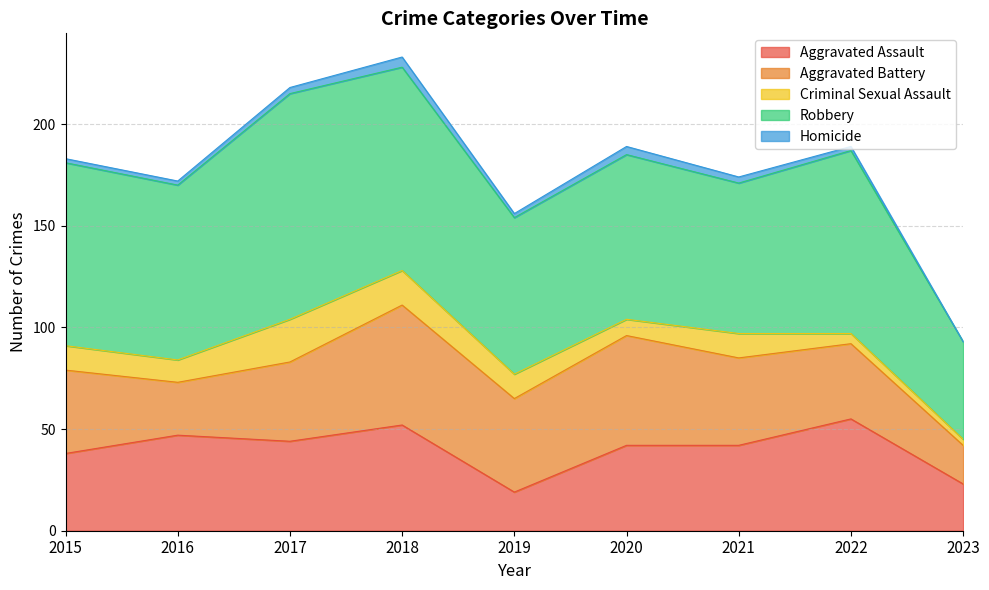

At how many categories does at least one series exceed 36?

9